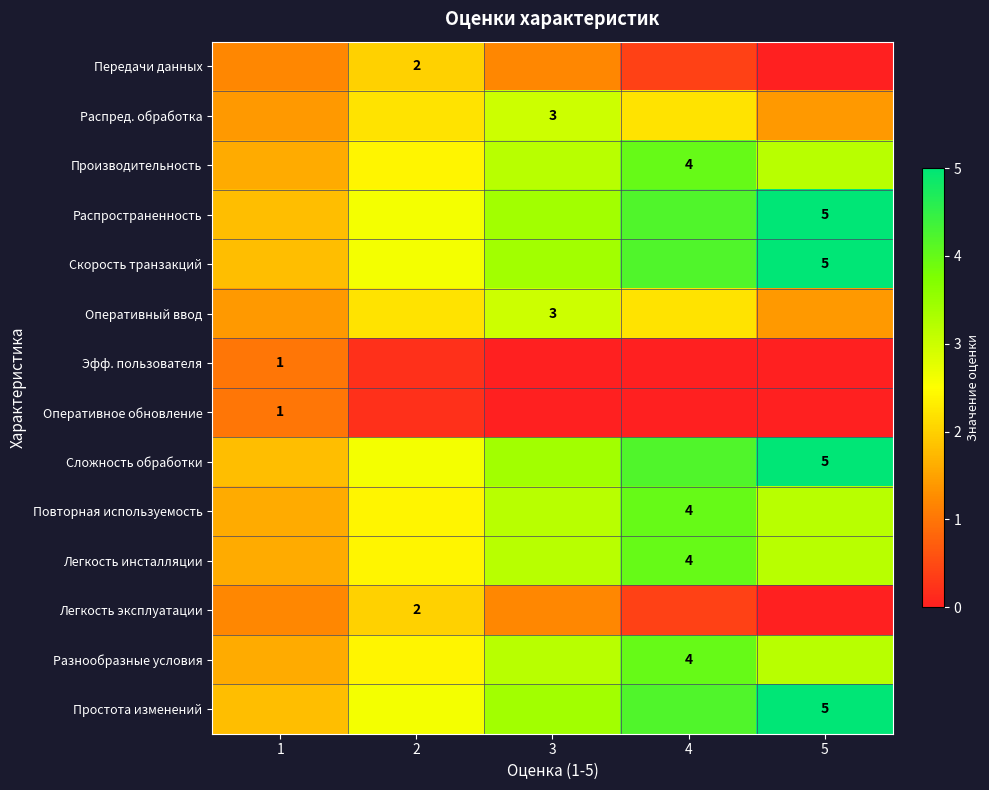

Which series has the widest spread of values?

Распространенность